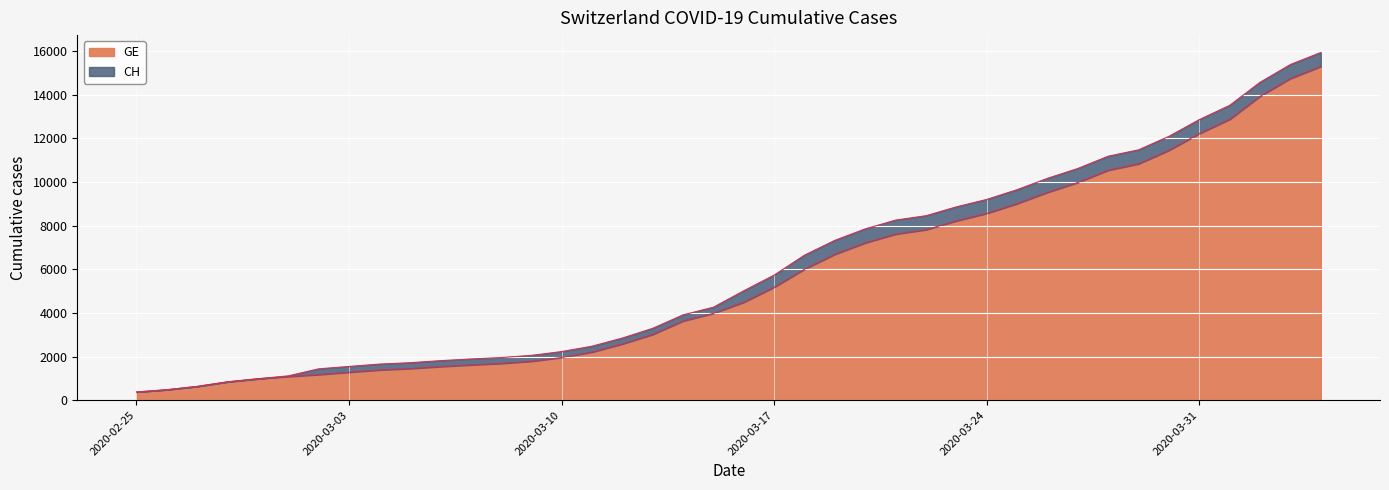

What is the difference between the GE values at 2020-03-27 and 2020-03-20?

2766